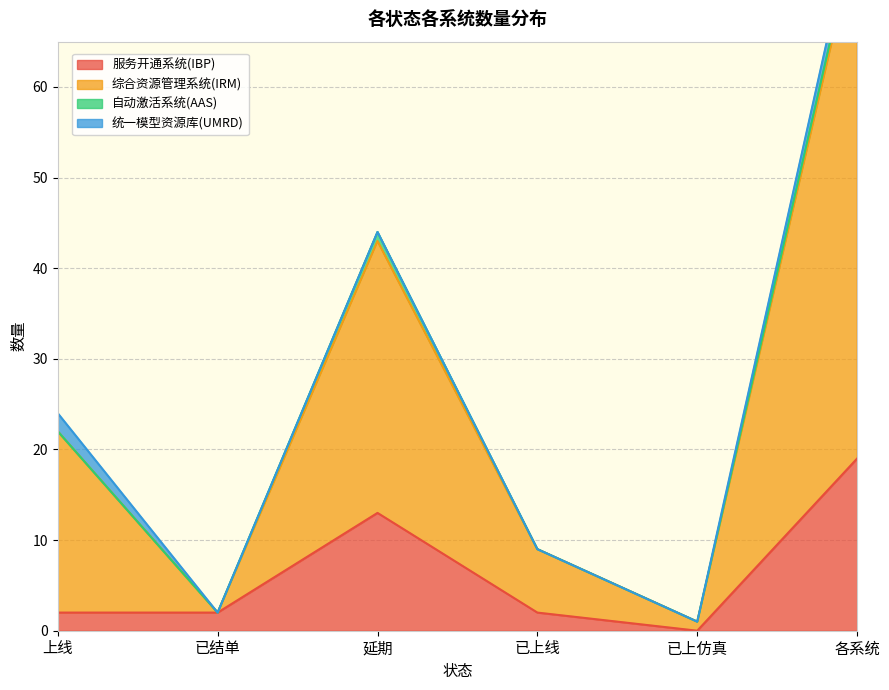

Where does the 服务开通系统(IBP) series first go above 2?

延期